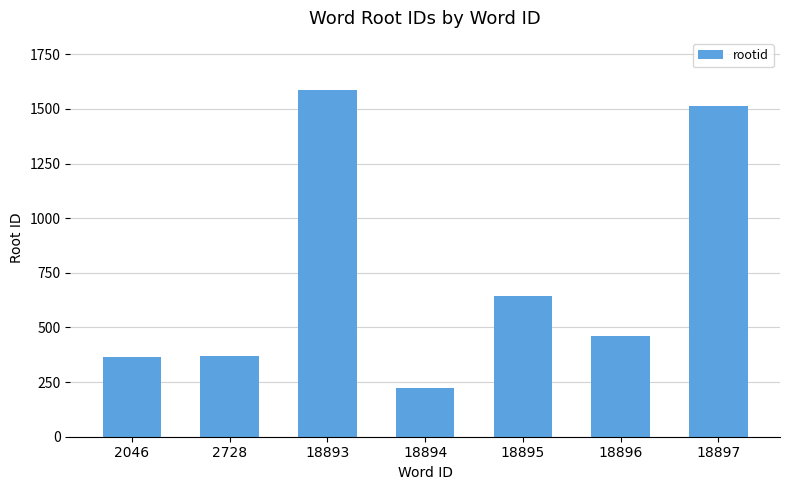

What is the smallest value displayed?

224